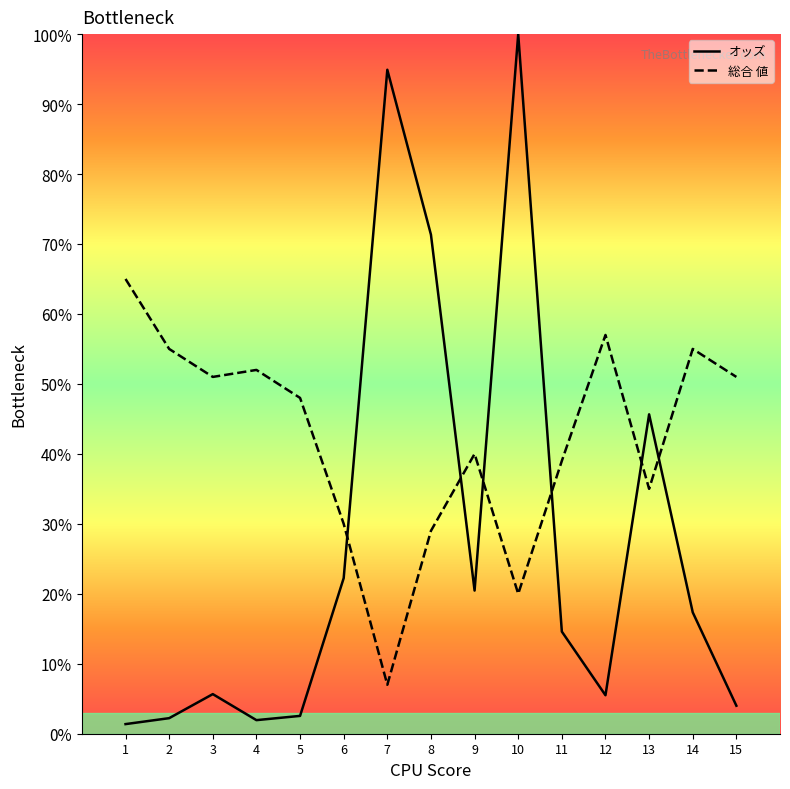

How many data points in オッズ are less than 14?

7